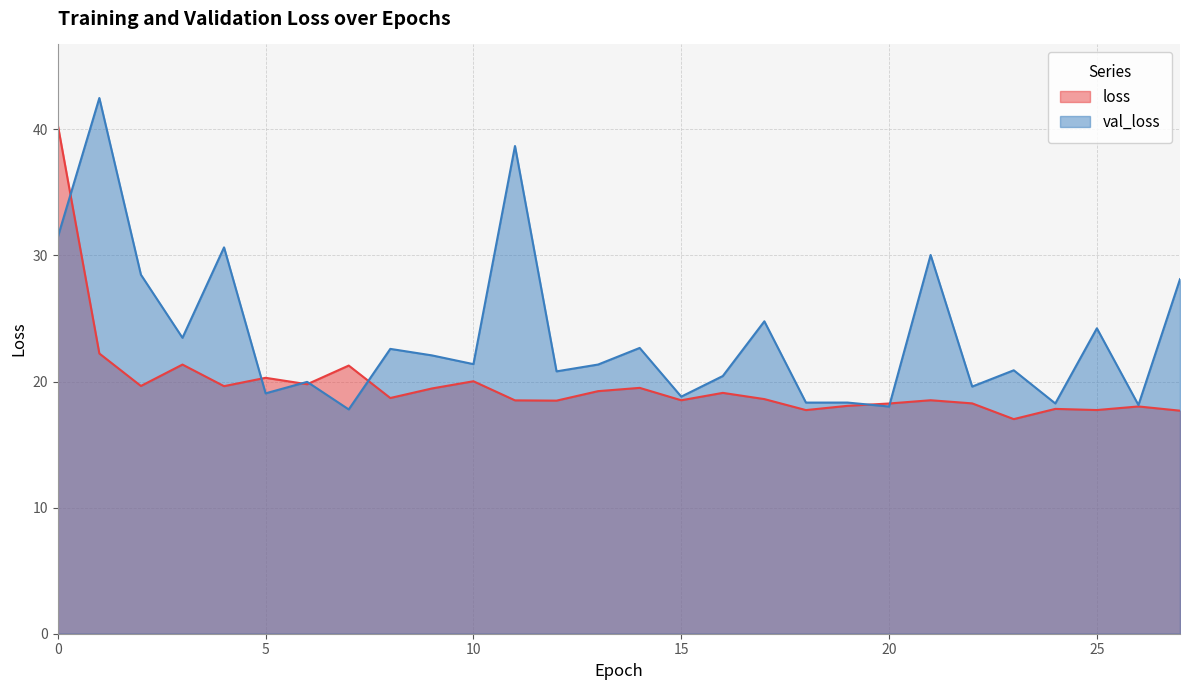

What is the difference between the maximum and minimum values in the loss series?

23.3